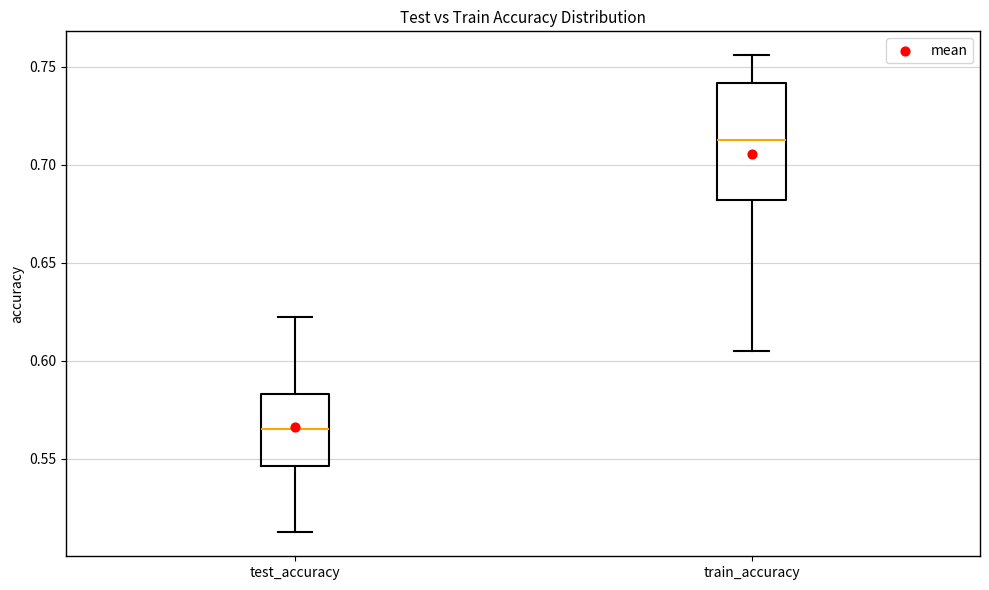

Reading left to right, read every box against the y-axis: the position of its median line, the range the box covers, and the ends of its whiskers. The values are not printed on the chart, so give them approximately, as read against the axis.

test_accuracy: median 0.565, box 0.545 to 0.585, whiskers 0.510 to 0.625
train_accuracy: median 0.715, box 0.680 to 0.740, whiskers 0.605 to 0.755